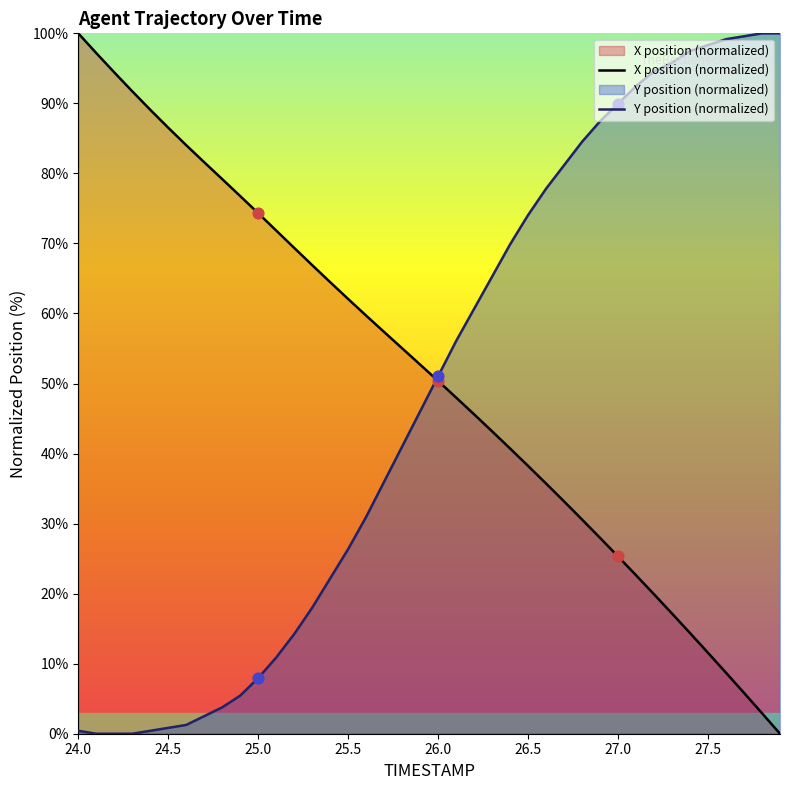

Which series has the largest Y range (max minus min)?

X position (normalized)